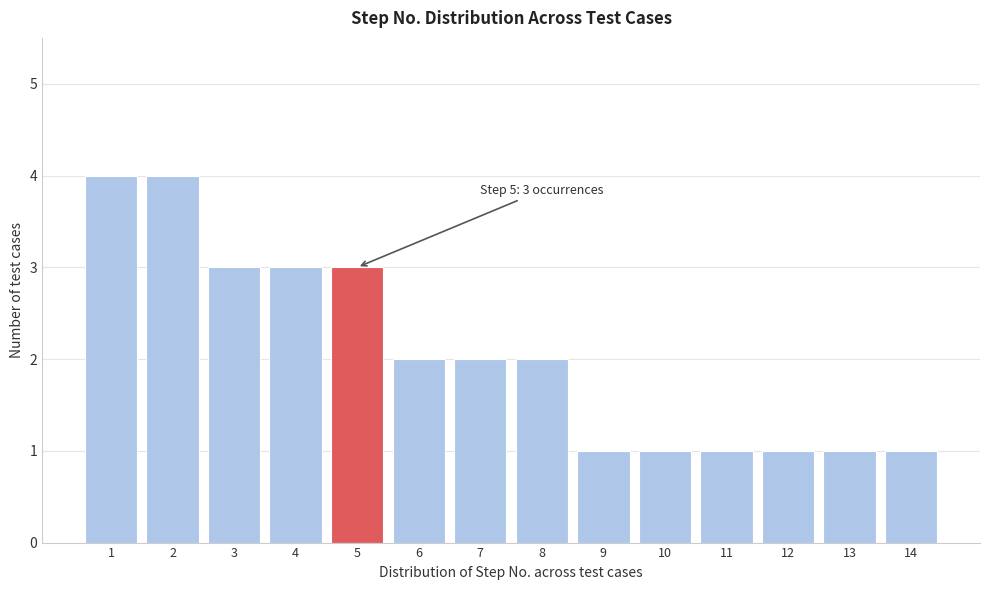

Reading left to right, extract all data points from this chart.

1=4	2=4	3=3	4=3	5=3	6=2	7=2	8=2	9=1	10=1	11=1	12=1	13=1	14=1